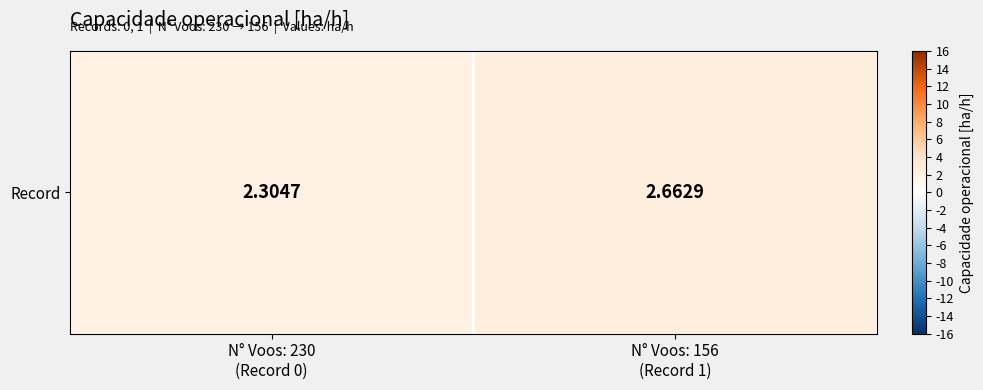

Count the values in the range 2 to 3.

2